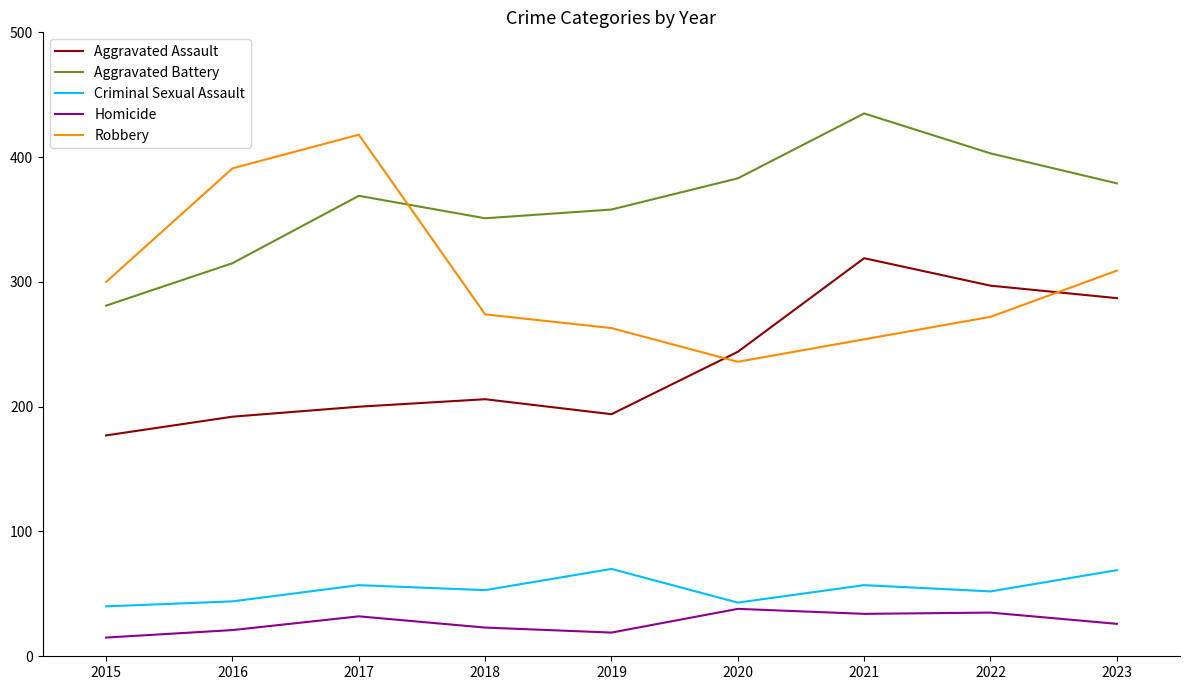

True or false: Homicide and Aggravated Assault cross at least once.

False